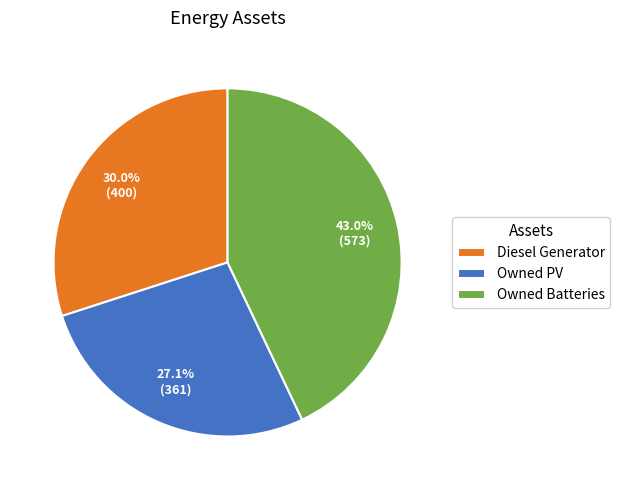

How many segments does this pie chart have?

3